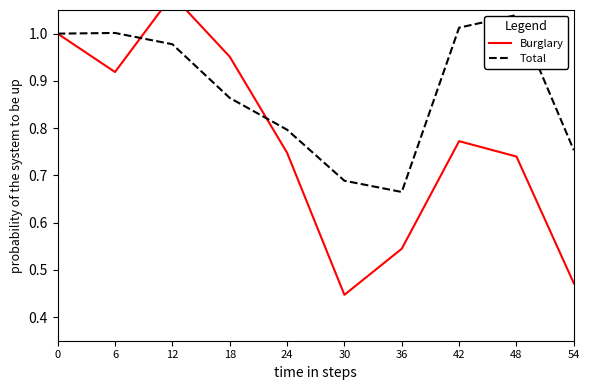

Rank the series by their maximum value, from lowest to highest.

Total, Burglary